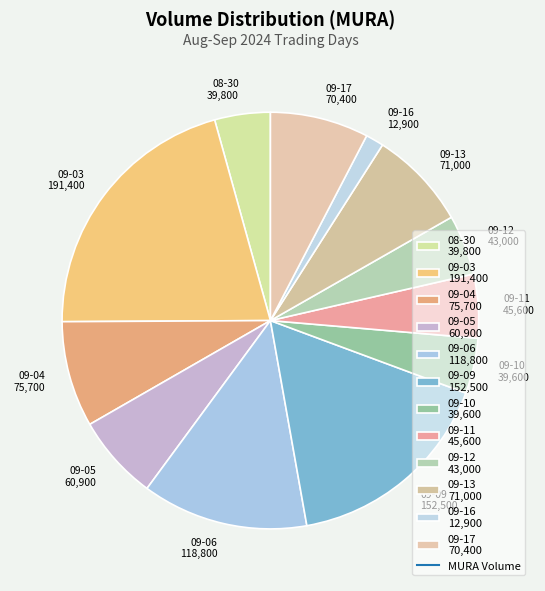

The 09-09 152,500 slice represents 17% of the pie. True or false?

True